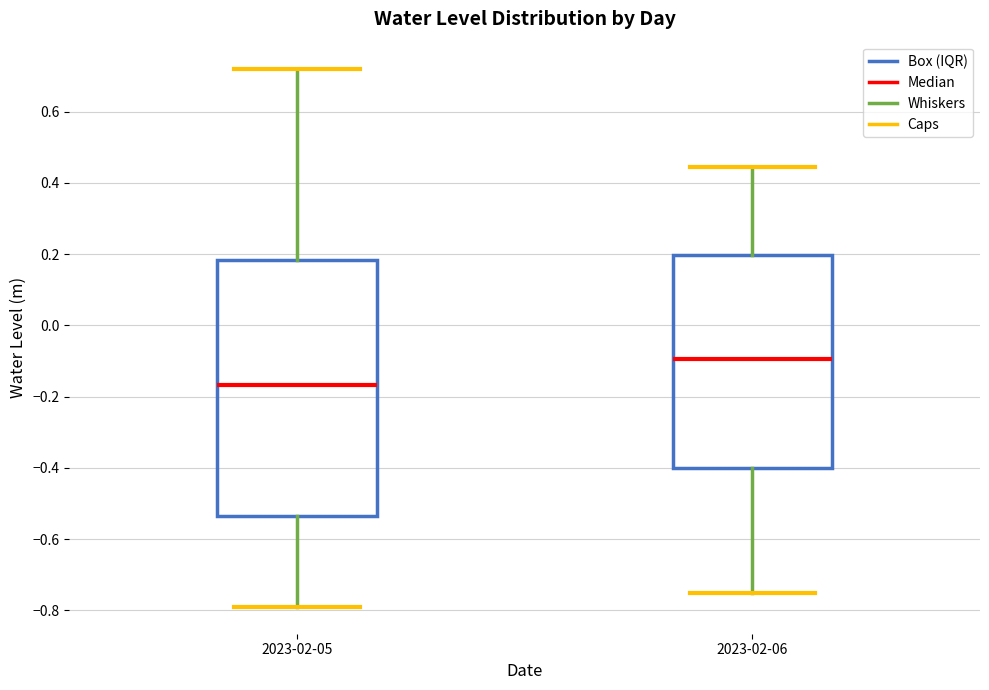

Reading left to right, read every box against the y-axis: the position of its median line, the range the box covers, and the ends of its whiskers. The values are not printed on the chart, so give them approximately, as read against the axis.

2023-02-05: median -0.16, box -0.54 to 0.18, whiskers -0.78 to 0.72
2023-02-06: median -0.10, box -0.40 to 0.20, whiskers -0.76 to 0.44